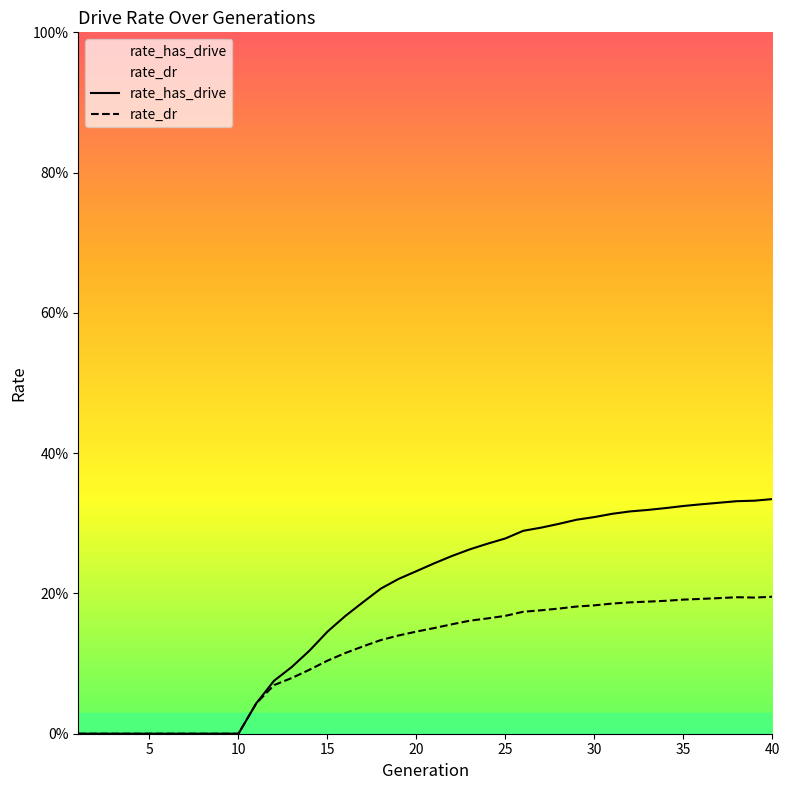

True or false: rate_has_drive and rate_dr cross at least once.

False